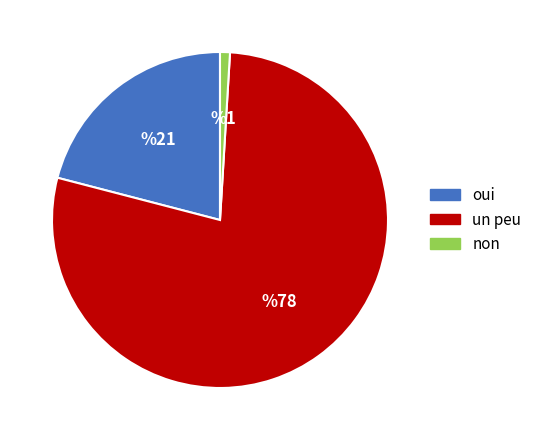

Which slice is the largest?

un peu